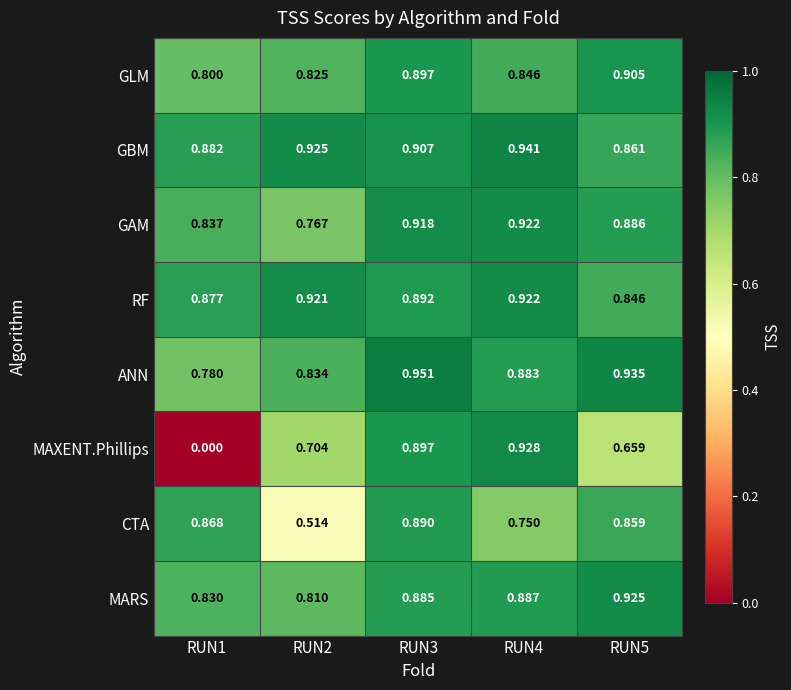

Is the value of GAM at RUN4 greater than the value of GLM at RUN3?

Yes